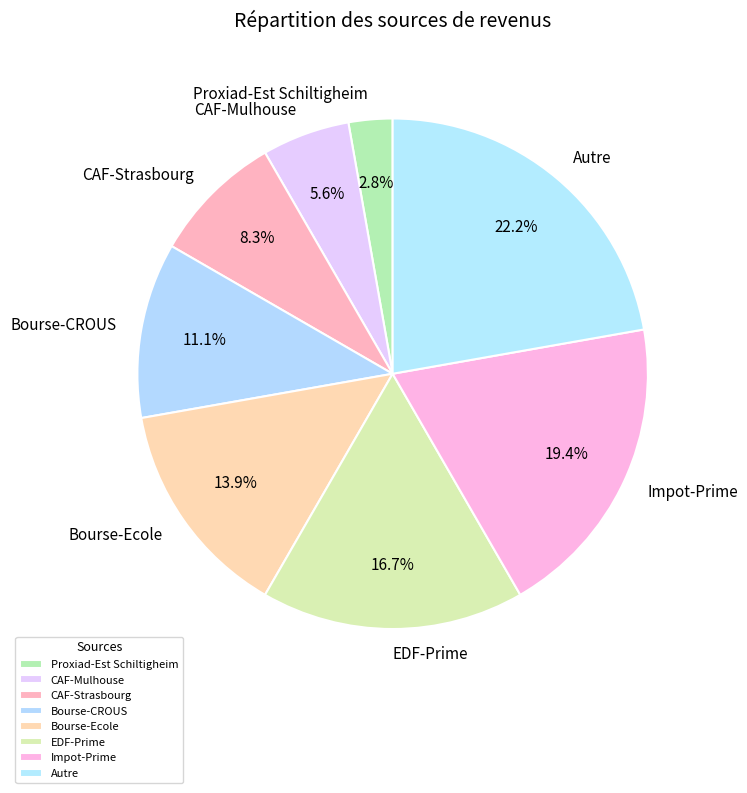

Which slice is the smallest?

Proxiad-Est Schiltigheim